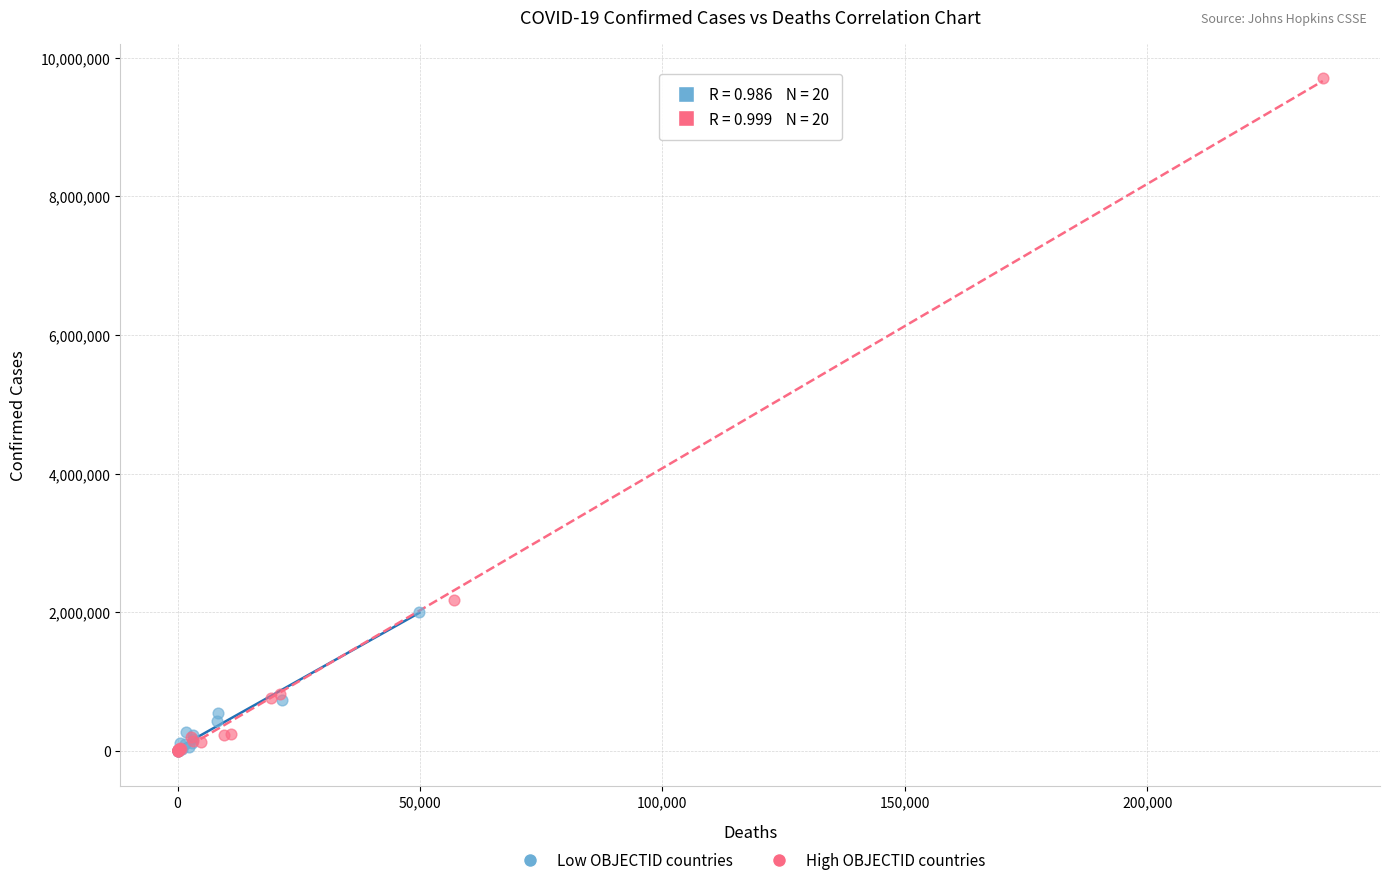

Which series contains the highest Y value?

High OBJECTID countries